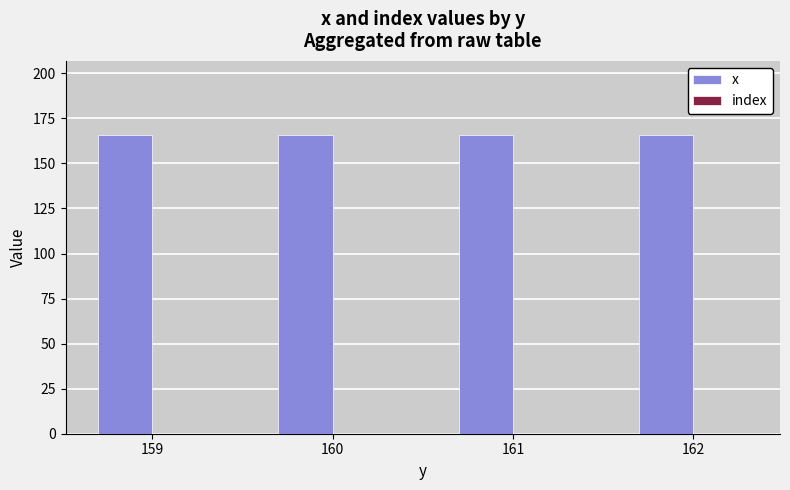

Which series has the largest total across all categories?

x